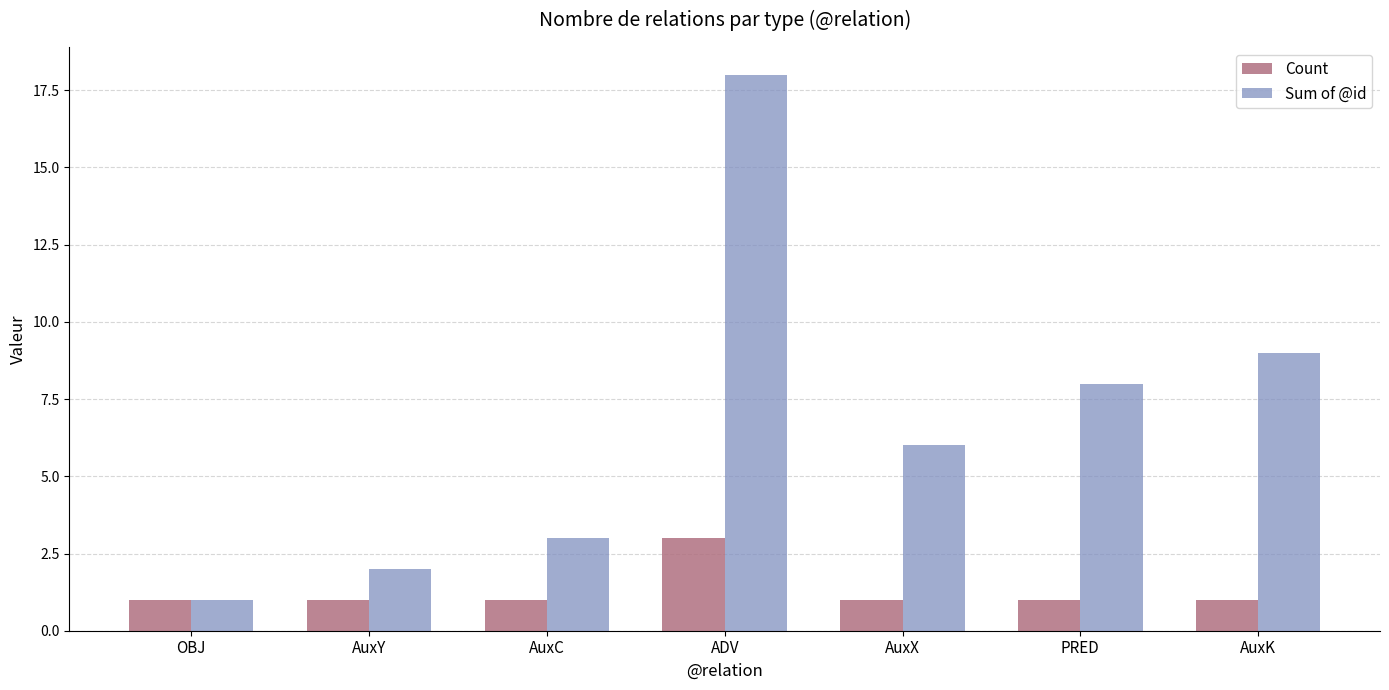

What is the total value across all series at OBJ?

2